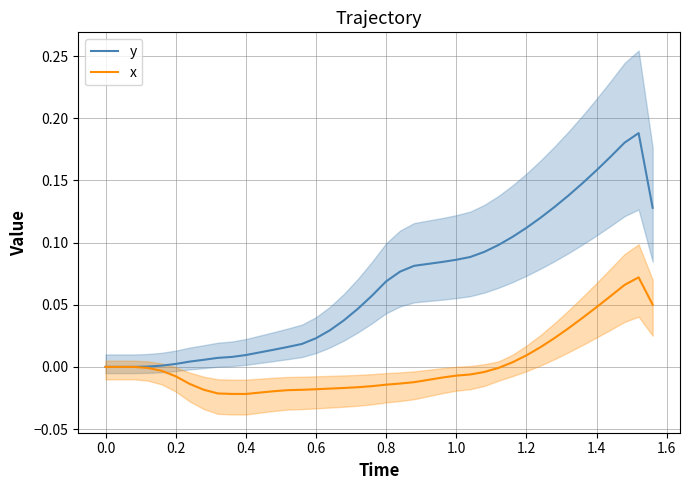

The x series shows 0.1 at 1.4. True or false?

False